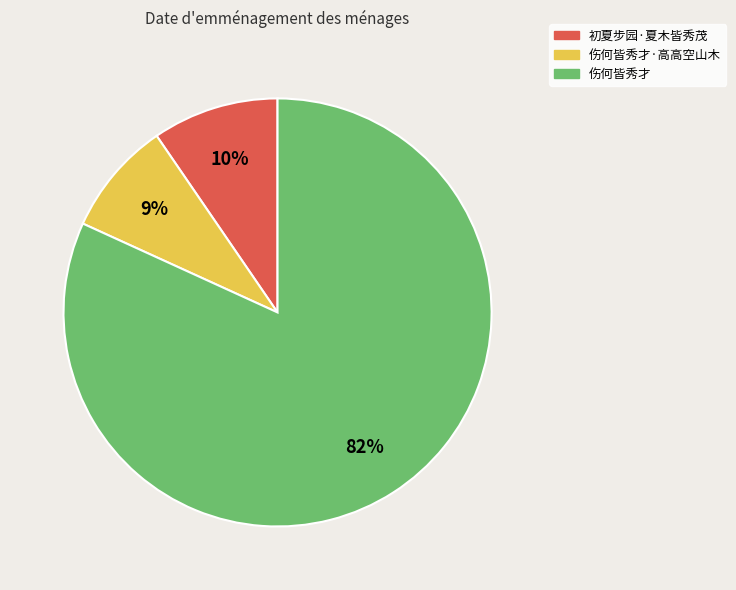

What is the ratio of the value at 初夏步园·夏木皆秀茂 to the value at 伤何皆秀才·高高空山木?

1.1